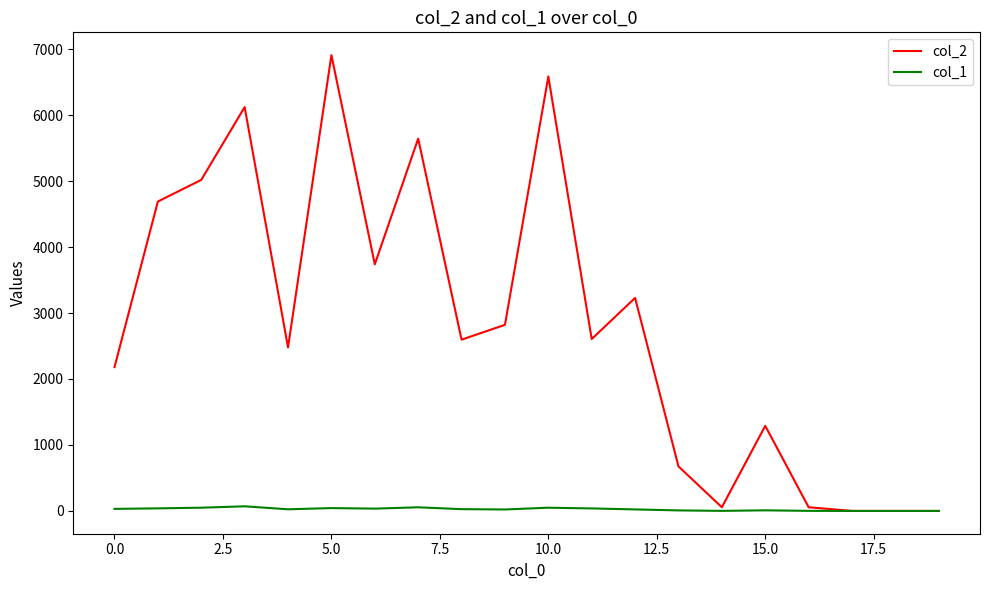

Rank the series by their average value, from lowest to highest.

col_1, col_2